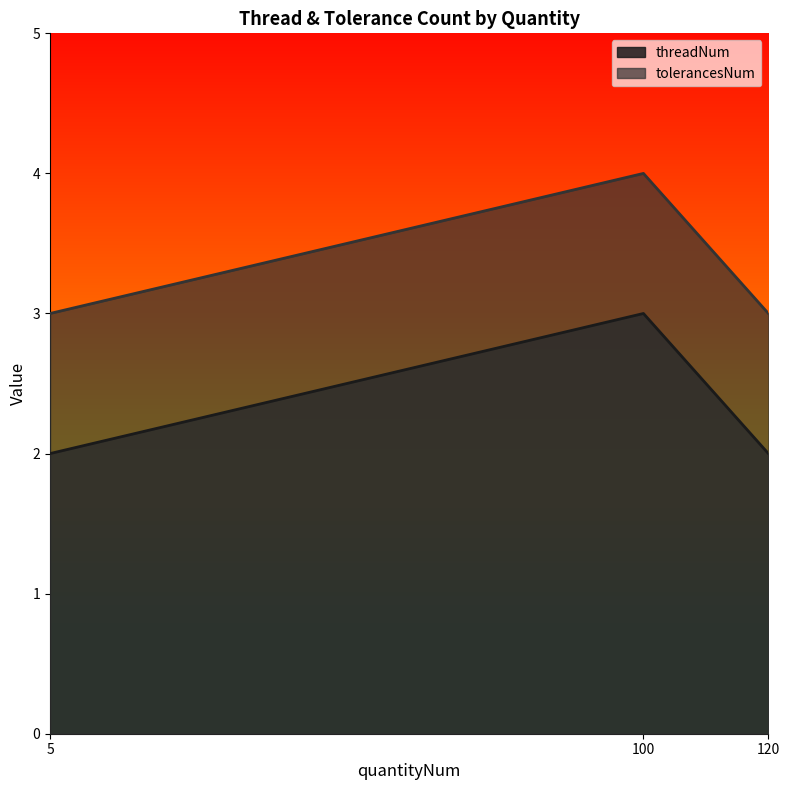

Reading right to left, transcribe all the data shown in this chart.

threadNum: 120=2	100=3	5=2
tolerancesNum: 120=3	100=4	5=3